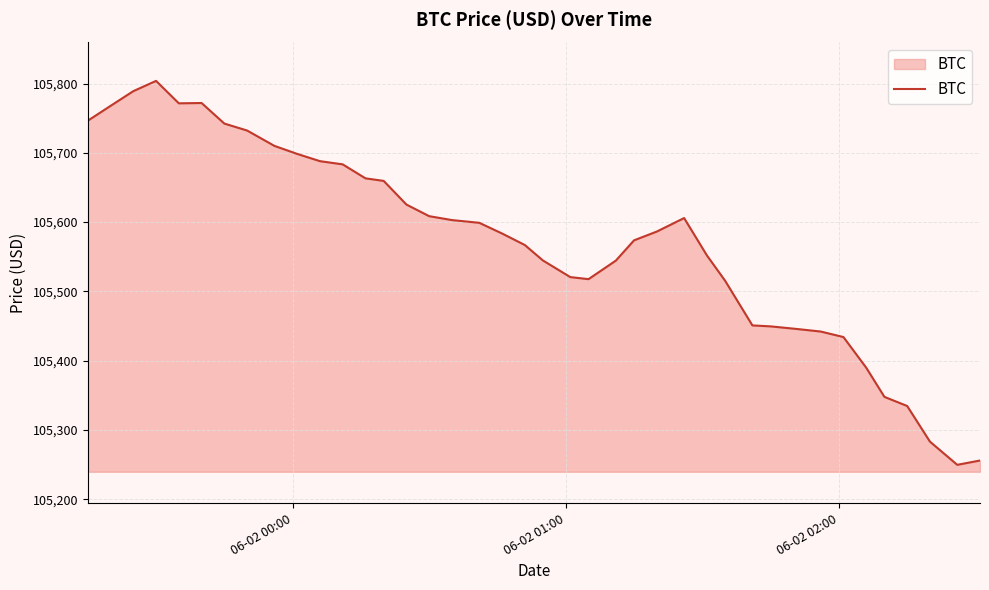

What is the smallest value displayed?

105249.6